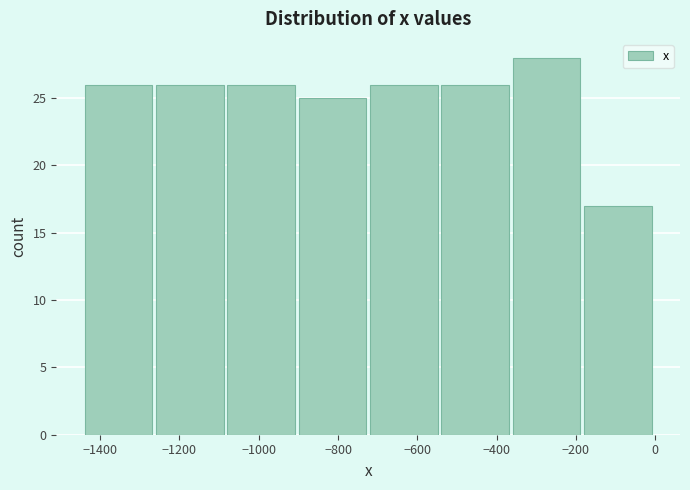

How tall is the bar that spans -1260 to -1080 on the x-axis? Neither the bar edges nor the heights are printed on the chart, so give them approximately, as read against the axes.

26